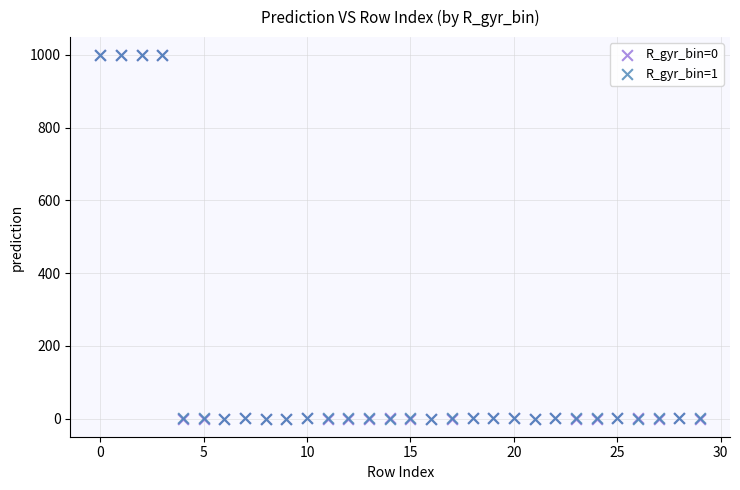

What are all the series names shown in the legend?

R_gyr_bin=0, R_gyr_bin=1